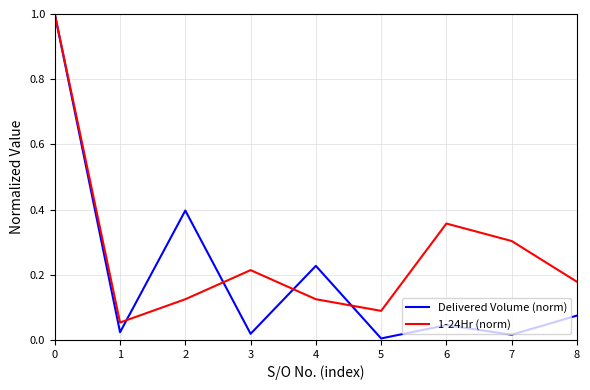

List the series in order of their overall mean, highest first.

1-24Hr (norm), Delivered Volume (norm)